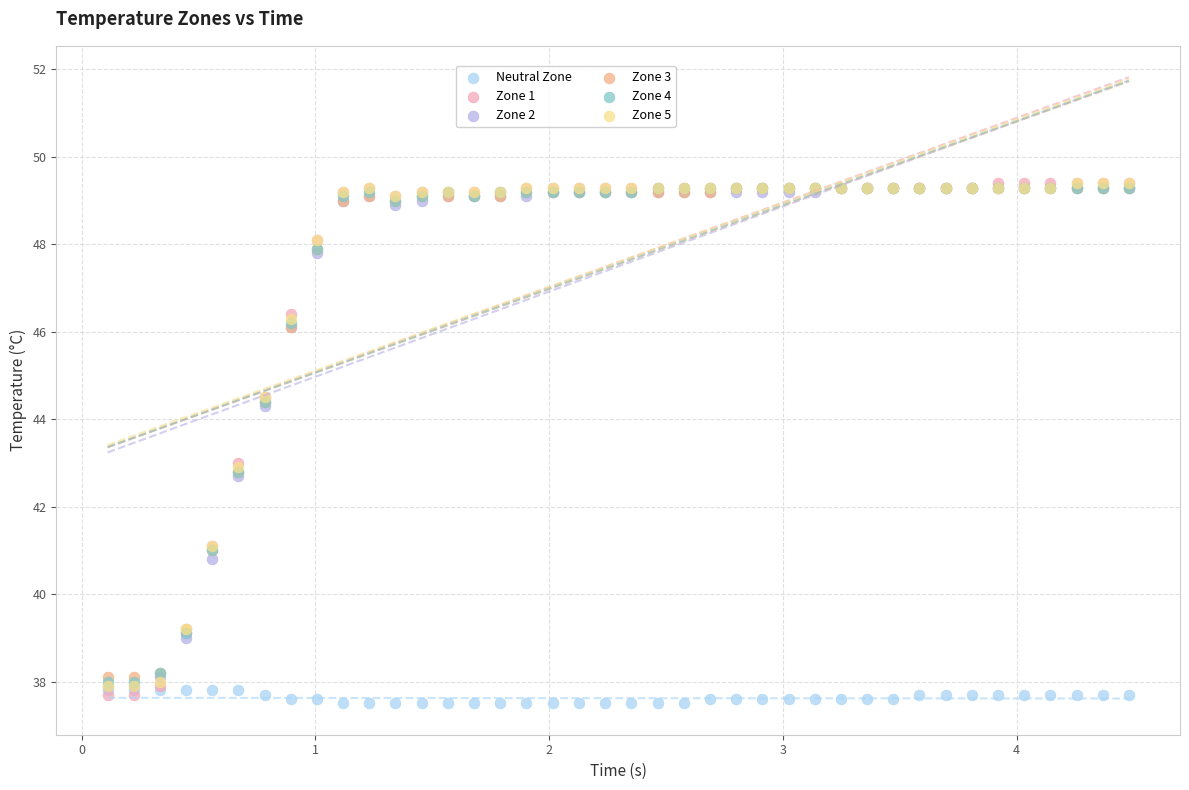

Which series reaches the minimum Y coordinate?

Neutral Zone